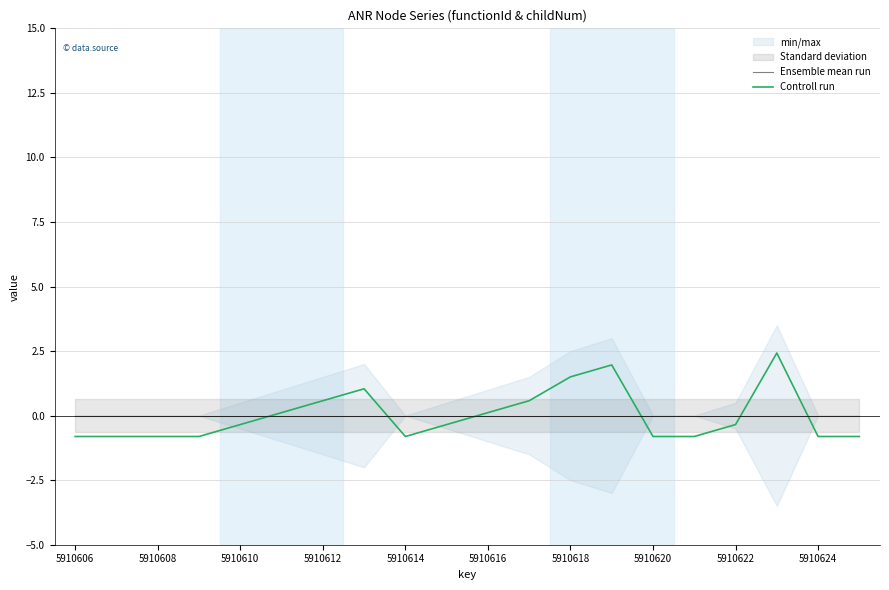

What is the maximum value for Controll run?

2.4